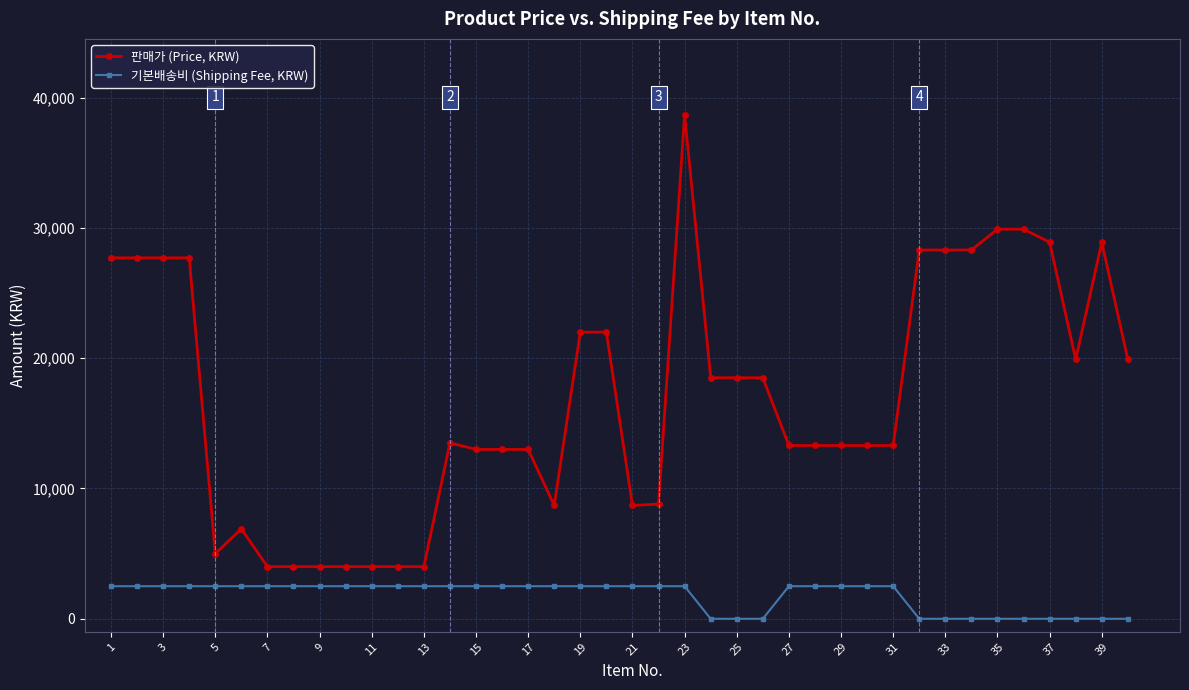

Rank the series by their maximum value, from lowest to highest.

기본배송비 (Shipping Fee, KRW), 판매가 (Price, KRW)